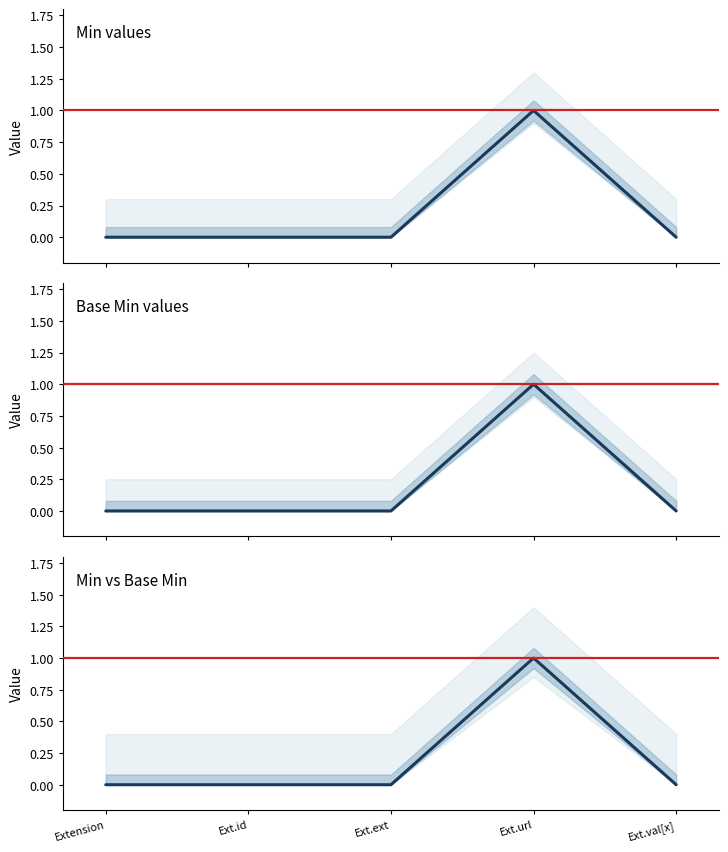

Reading right to left, what are all the values shown in this chart?

Min values: Ext.val[x]=0	Ext.url=1	Ext.ext=0	Ext.id=0	Extension=0
Base Min values: Ext.val[x]=0	Ext.url=1	Ext.ext=0	Ext.id=0	Extension=0
Min vs Base Min: Ext.val[x]=0	Ext.url=1	Ext.ext=0	Ext.id=0	Extension=0